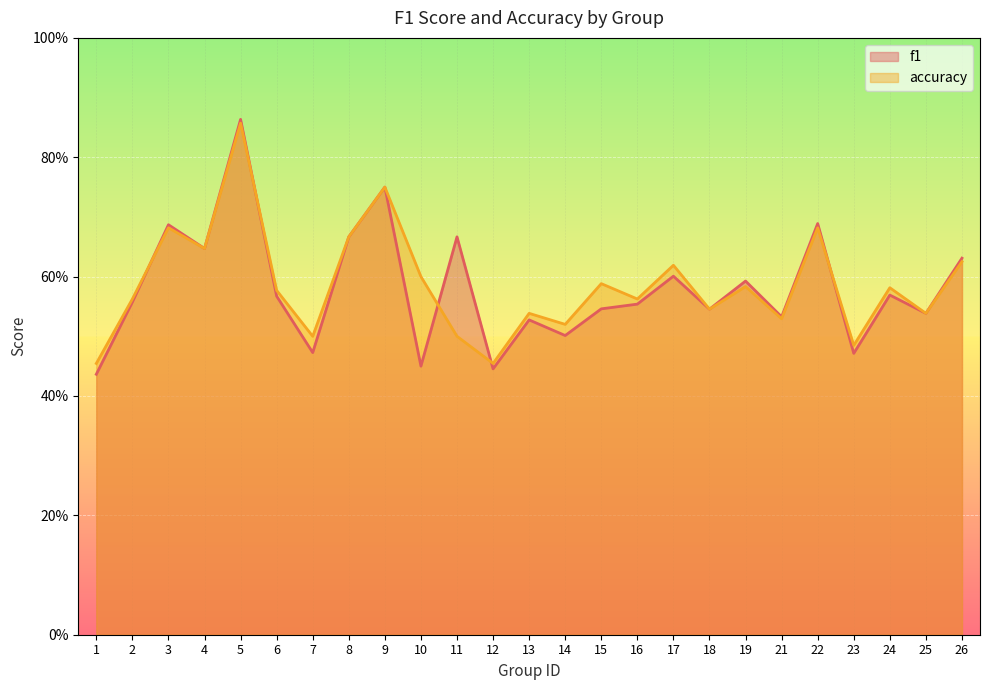

After their last crossing, which series has the higher values: f1 or accuracy?

accuracy